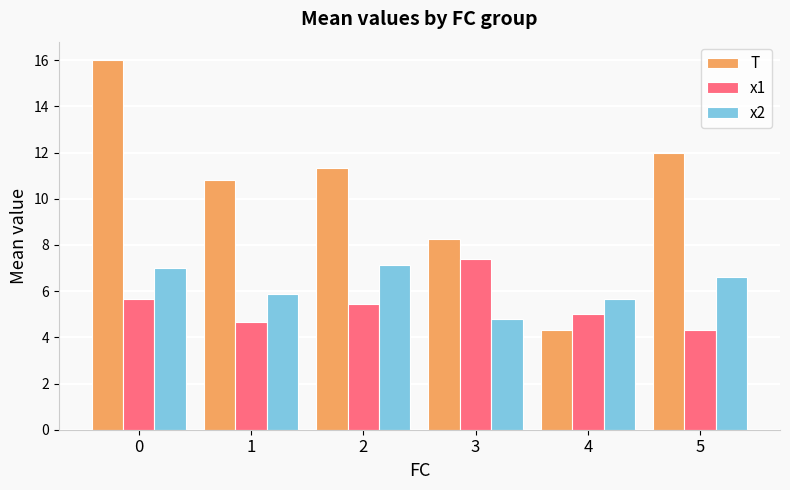

How many bars are there in total?

18